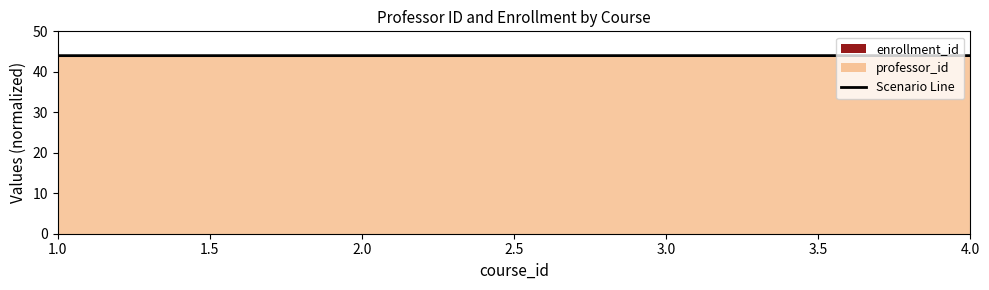

What is the minimum value for Scenario Line?

44.0